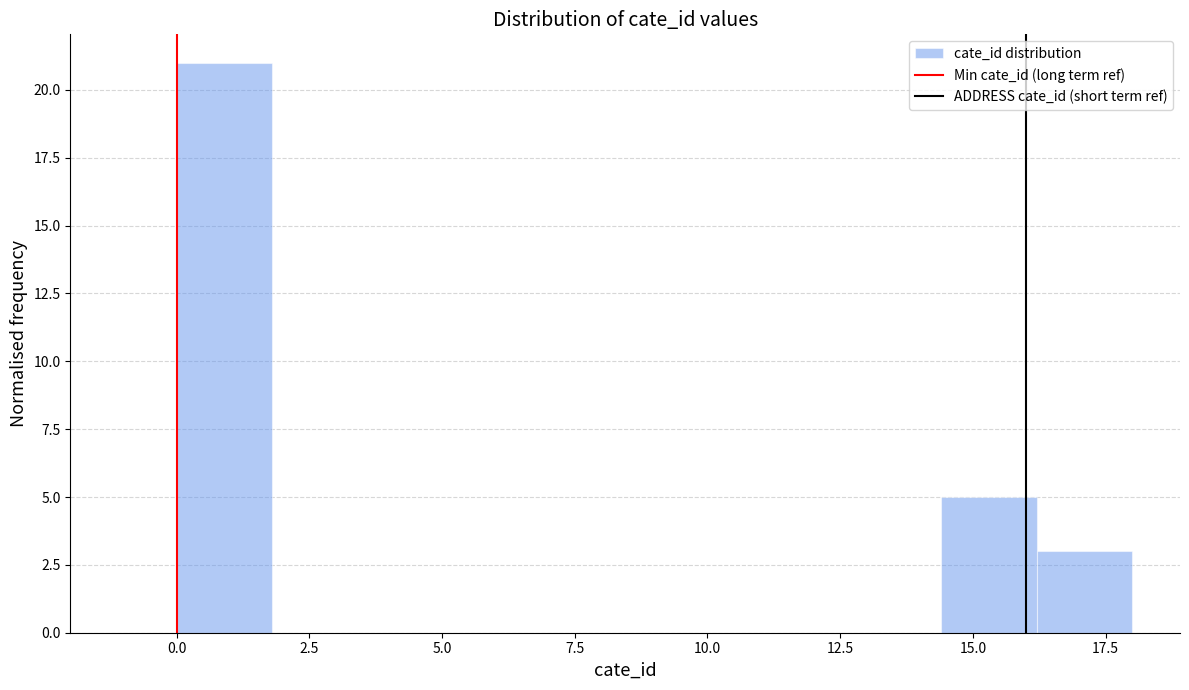

Around what value on the x-axis is the tallest bar? Give the approximate position of its centre, as read against the axis.

1.0